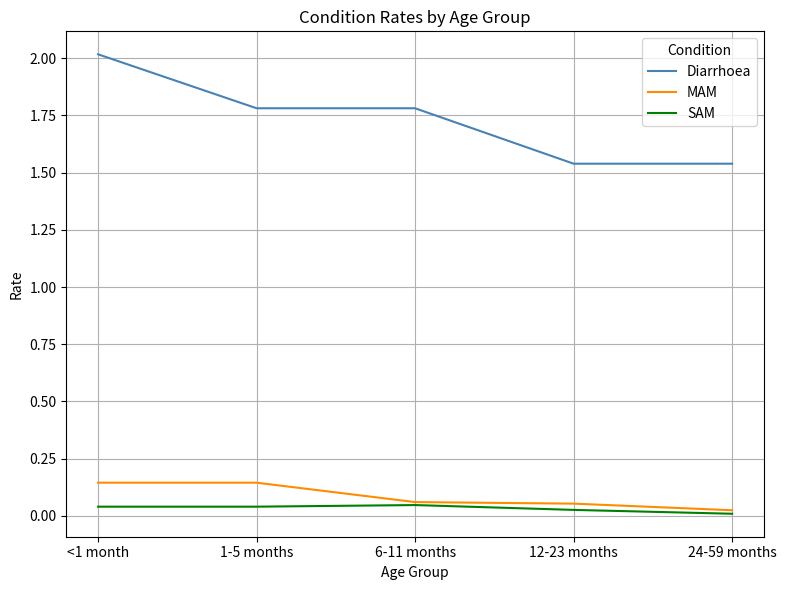

What is the greatest value displayed?

2.0